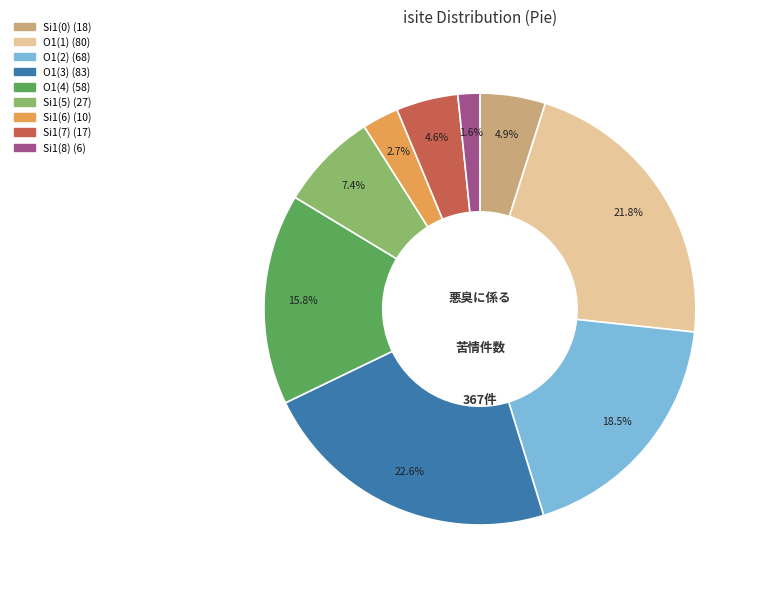

Is there any slice that represents more than half of the pie?

No